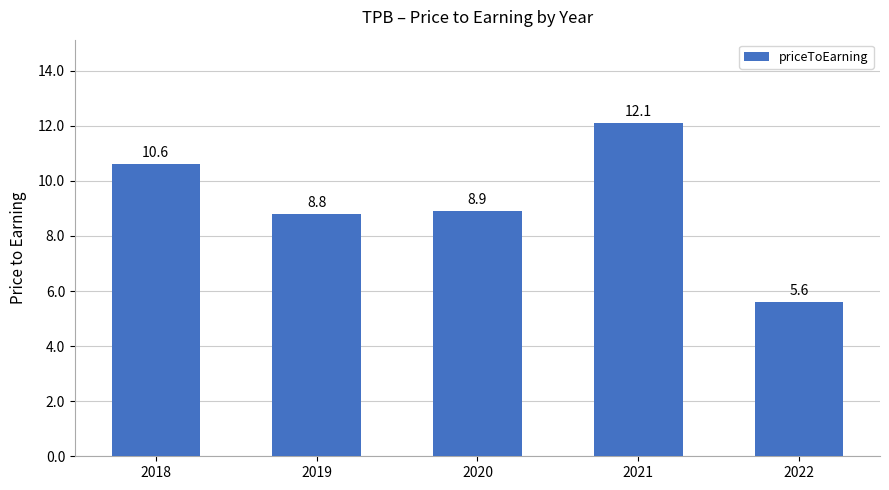

Rank the categories by value from lowest to highest.

2022, 2019, 2020, 2018, 2021